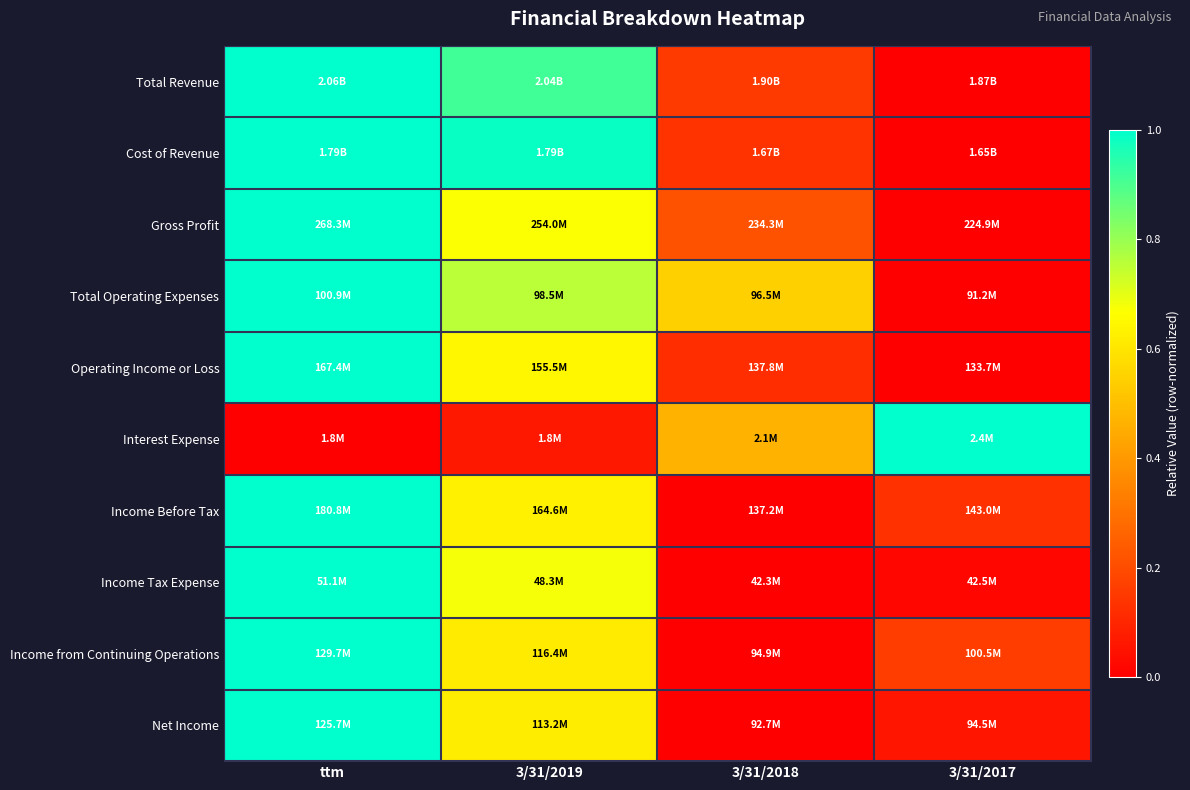

What is the spread (max minus min) of values at 3/31/2019?

0.9